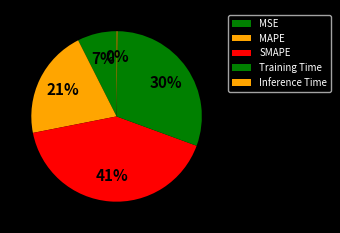

Count the number of slices in the pie.

5